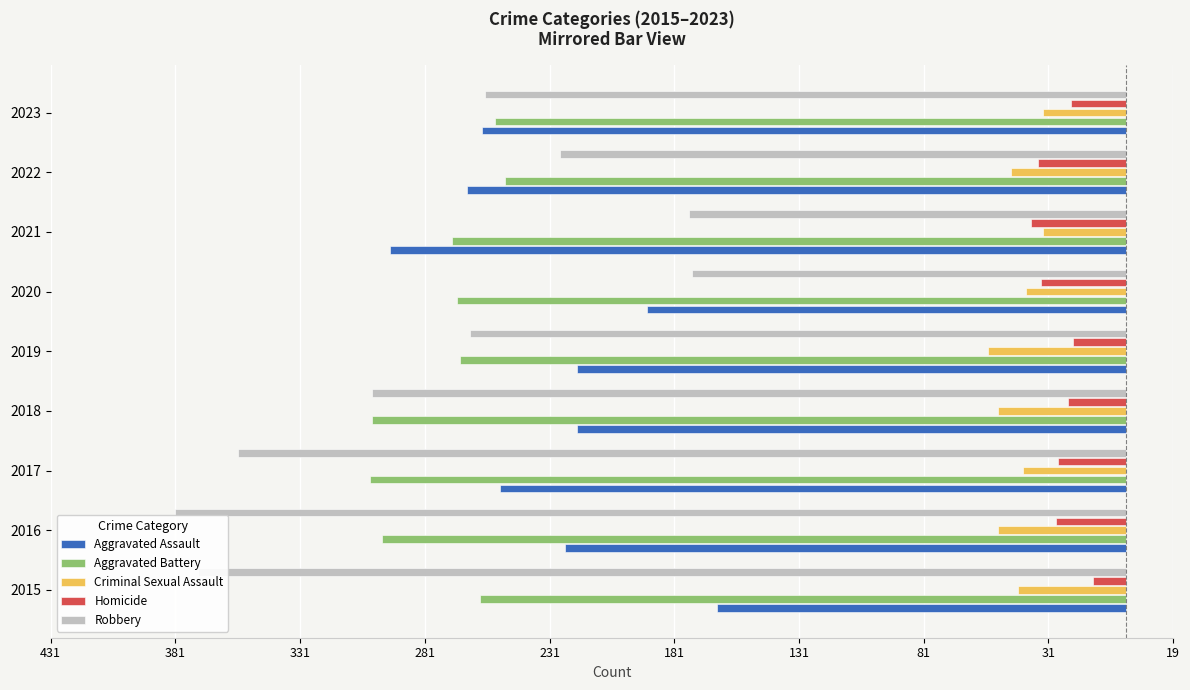

What is the difference between the maximum and minimum values in the Homicide series?

25